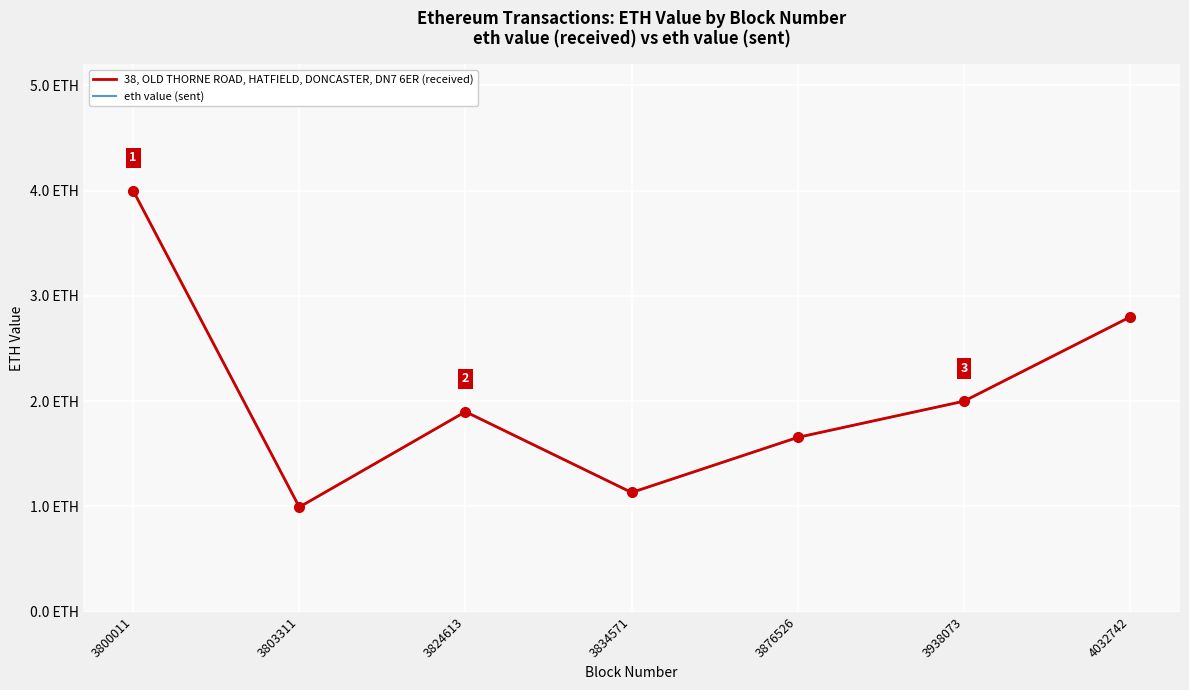

What is the sum of all 38, OLD THORNE ROAD, HATFIELD, DONCASTER, DN7 6ER (received) values?

14.5